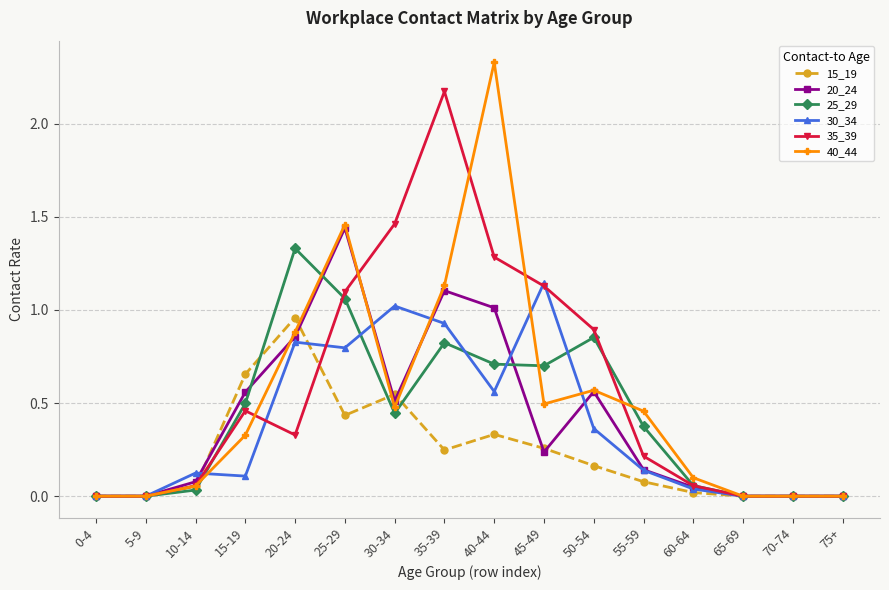

Which label corresponds to the largest value in the chart?

40-44